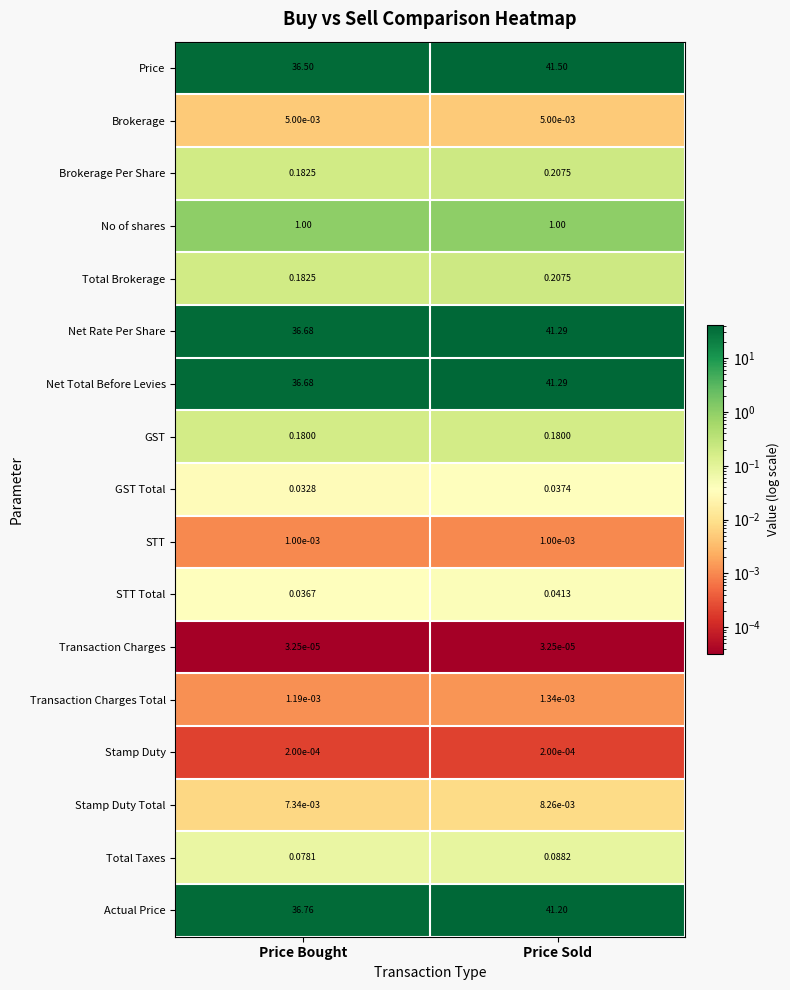

Which series has the widest spread of values?

Price